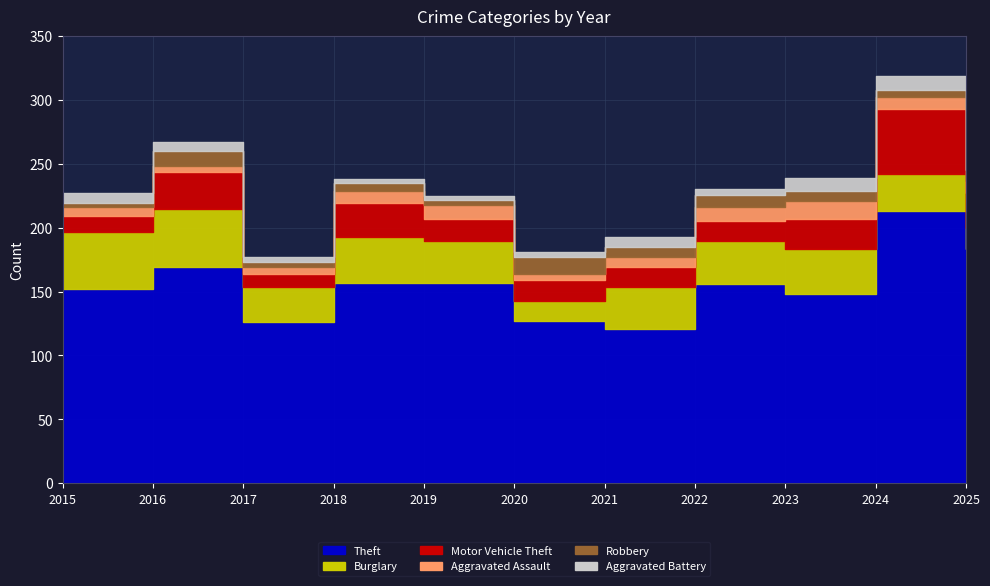

Where is Robbery nearest to the value 8?

2021